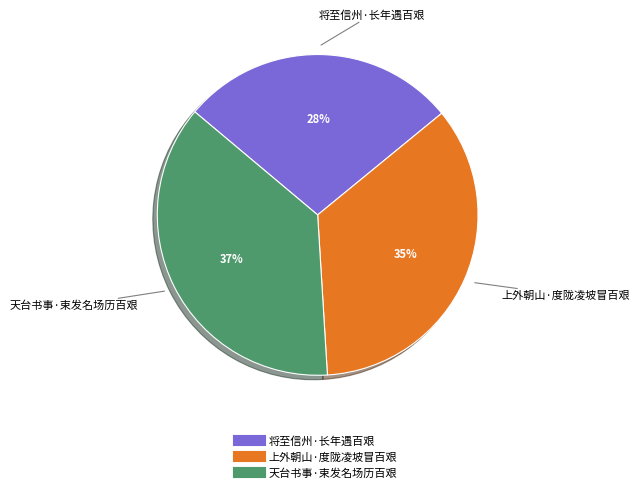

To the nearest percent, what portion does 将至信州·长年遇百艰 represent?

28%